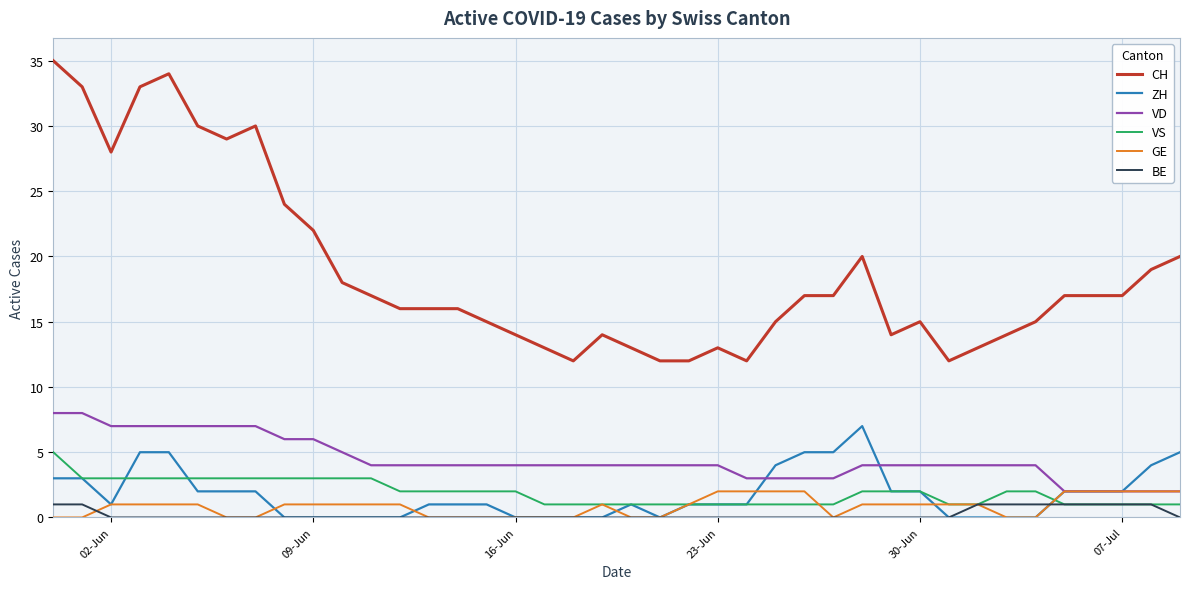

Reading left to right, what are all the values shown in this chart?

CH: 35	33	28	33	34	30	29	30	24	22	18	17	16	16	16	15	14	13	12	14	13	12	12	13	12	15	17	17	20	14	15	12	13	14	15	17	17	17	19	20
ZH: 3	3	1	5	5	2	2	2	0	0	0	0	0	1	1	1	0	0	0	0	1	0	1	1	1	4	5	5	7	2	2	0	0	0	0	2	2	2	4	5
VD: 8	8	7	7	7	7	7	7	6	6	5	4	4	4	4	4	4	4	4	4	4	4	4	4	3	3	3	3	4	4	4	4	4	4	4	2	2	2	2	2
VS: 5	3	3	3	3	3	3	3	3	3	3	3	2	2	2	2	2	1	1	1	1	1	1	1	1	1	1	1	2	2	2	1	1	2	2	1	1	1	1	1
GE: 0	0	1	1	1	1	0	0	1	1	1	1	1	0	0	0	0	0	0	1	0	0	1	2	2	2	2	0	1	1	1	1	1	0	0	2	2	2	2	2
BE: 1	1	0	0	0	0	0	0	0	0	0	0	0	0	0	0	0	0	0	0	0	0	0	0	0	0	0	0	0	0	0	0	1	1	1	1	1	1	1	0